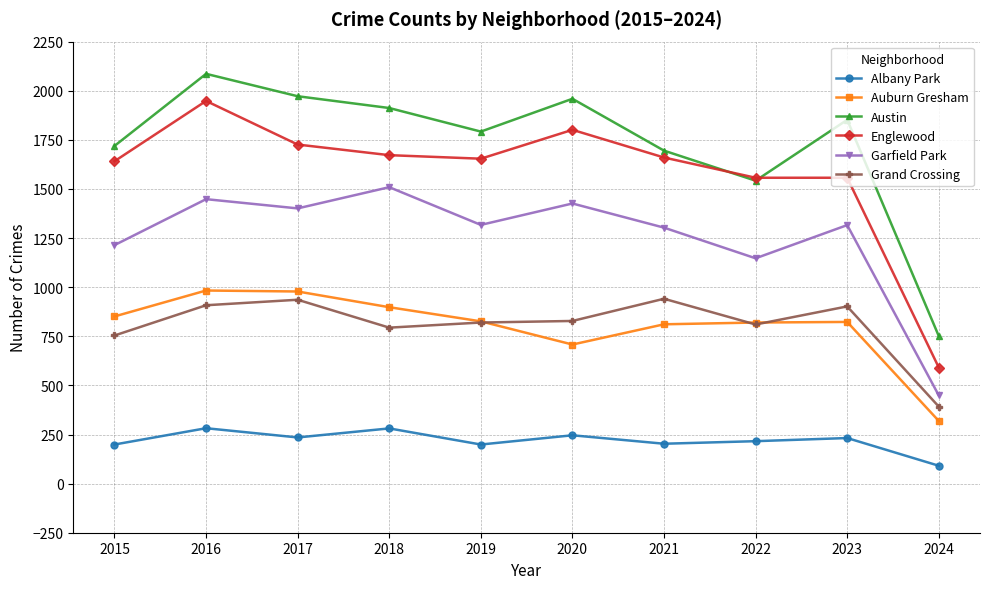

True or false: Grand Crossing has a value of 337 at 2022.

False